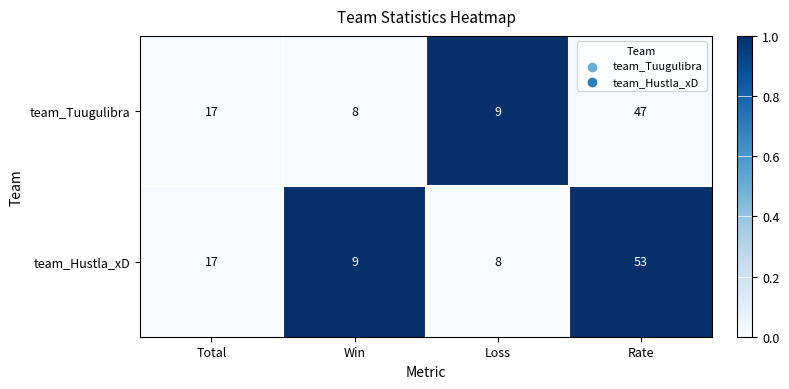

What is the sum of all team_Hustla_xD values?

87